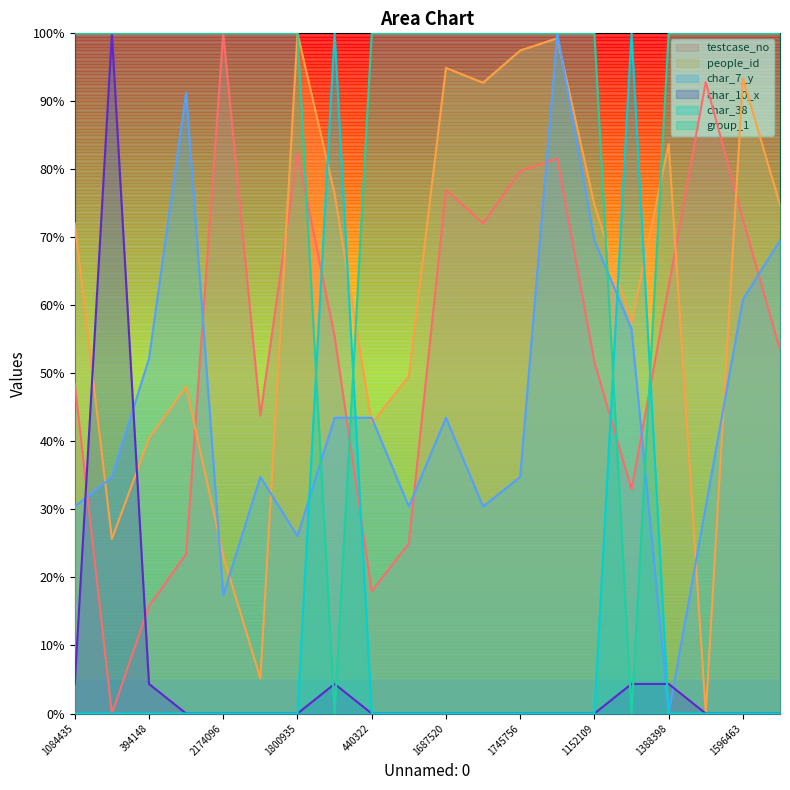

Is the value of group_1 at 1233237 greater than the value of char_38 at 394148?

No